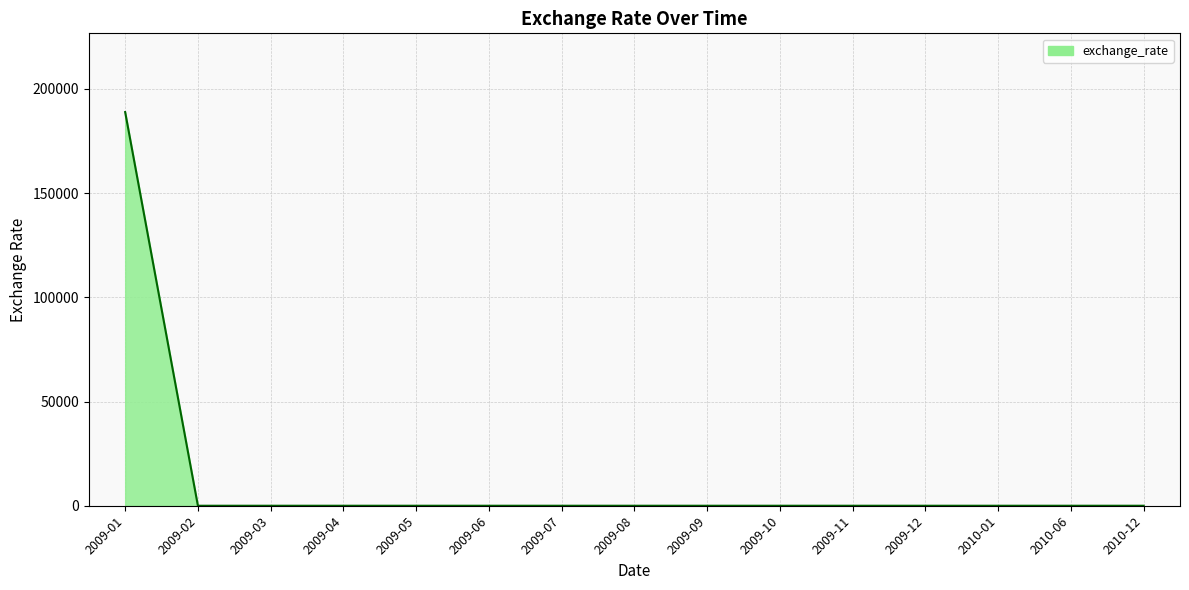

How many distinct data groups are displayed?

1